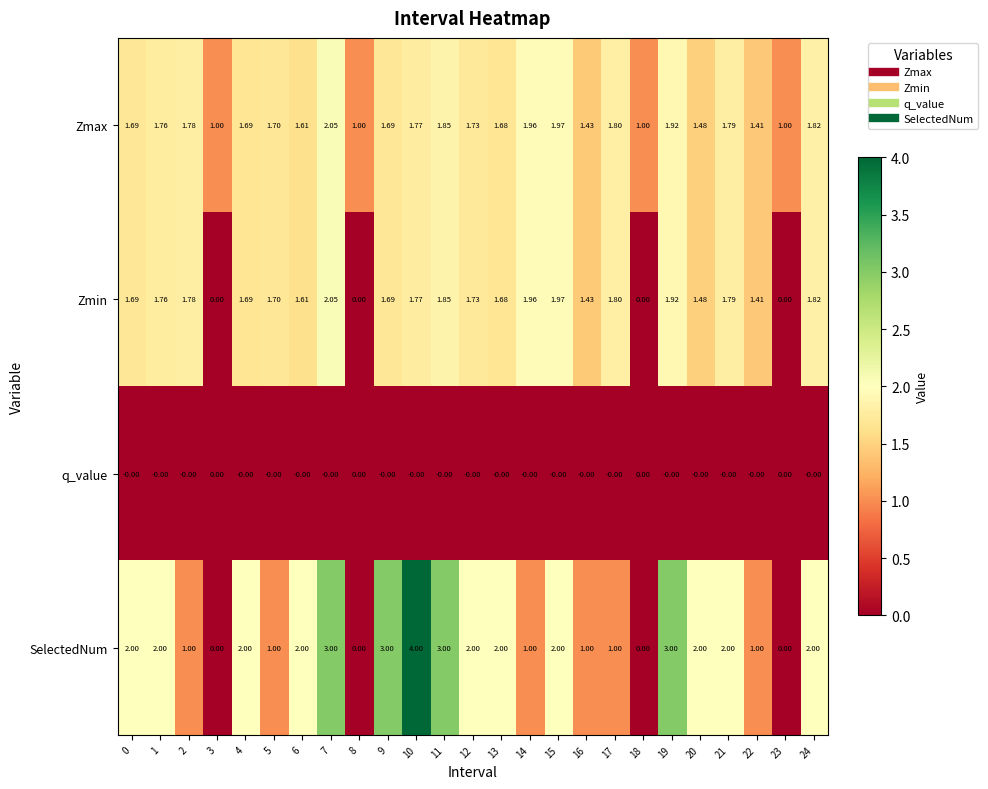

At which category is the sum across all series the highest?

10